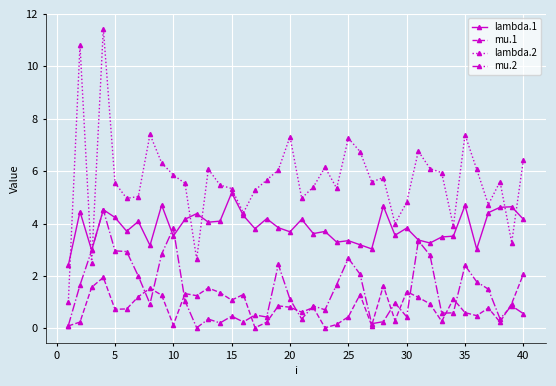

At how many categories does at least one series exceed 7?

6